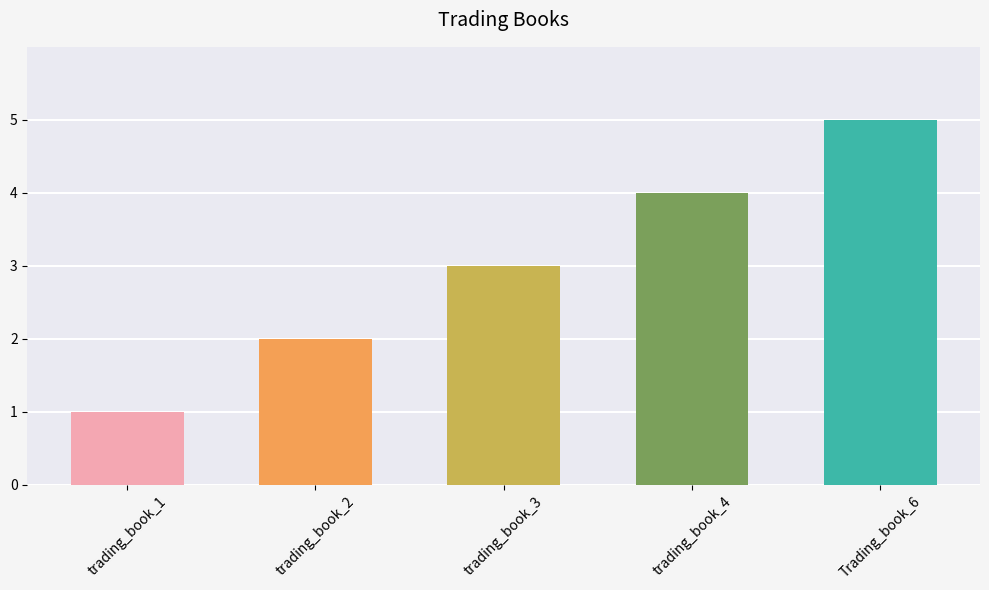

The chart shows a value of 1 at trading_book_2. True or false?

False